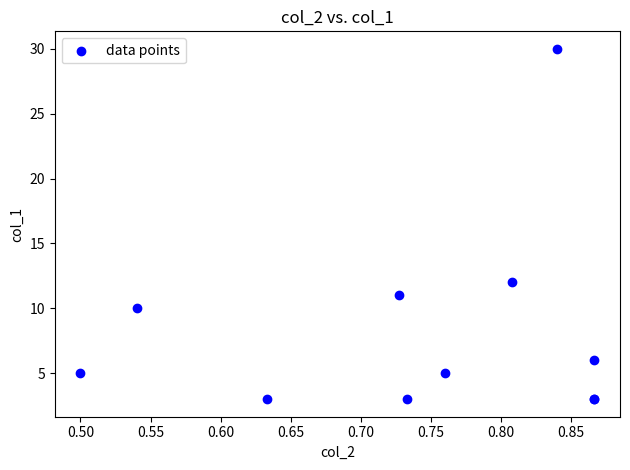

What Y value in the scatter plot is closest to 16?

12